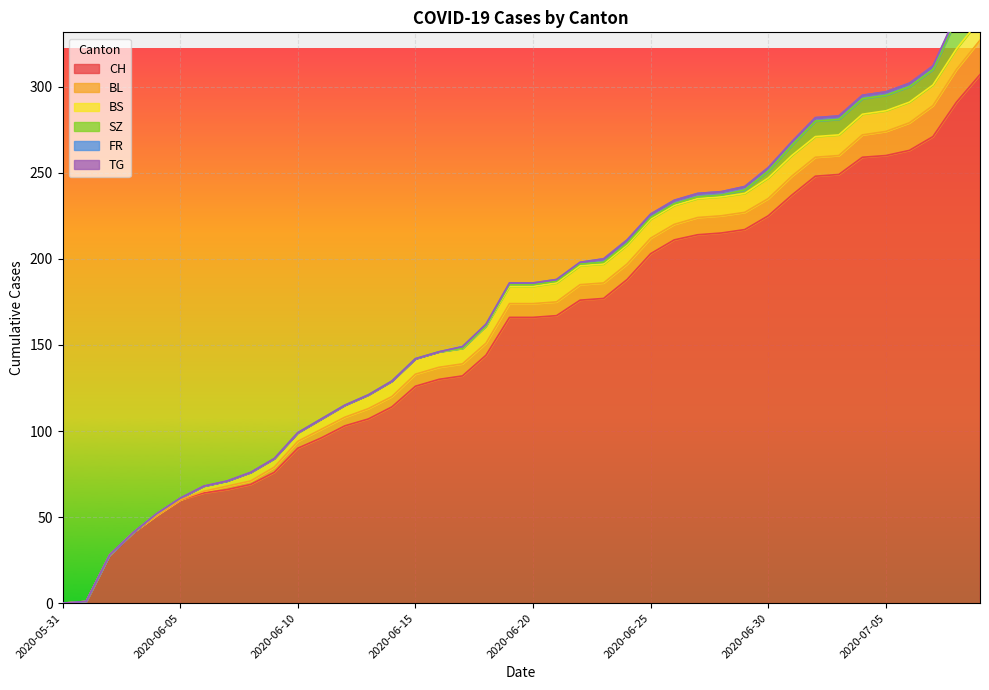

True or false: TG has more than 1 points higher than both neighbors.

False